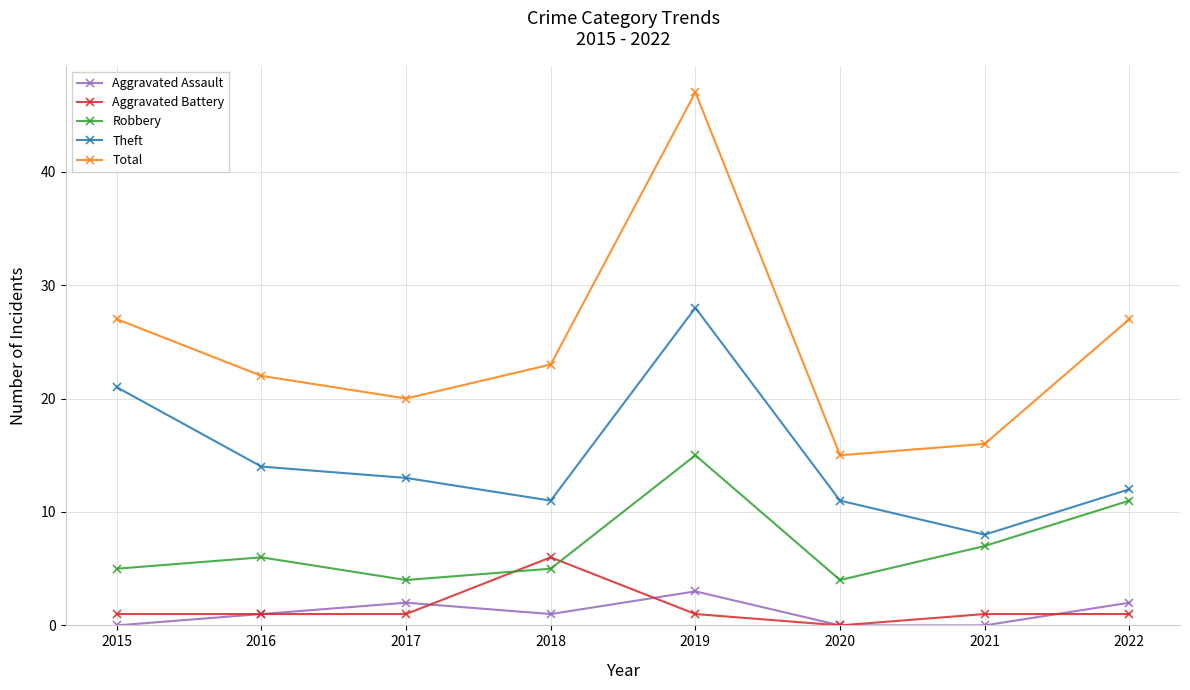

What is the maximum value shown in the chart?

47